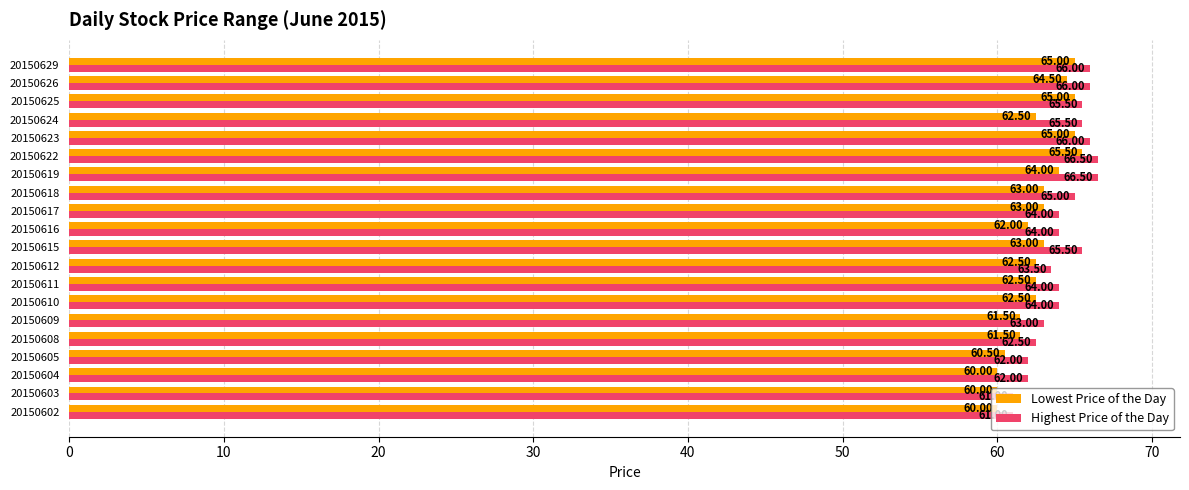

What is the difference between the highest and lowest values at 20150618?

2.0